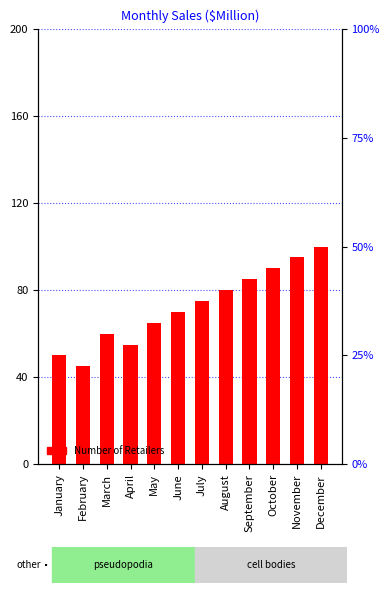

At which label is the value closest to 72?

June